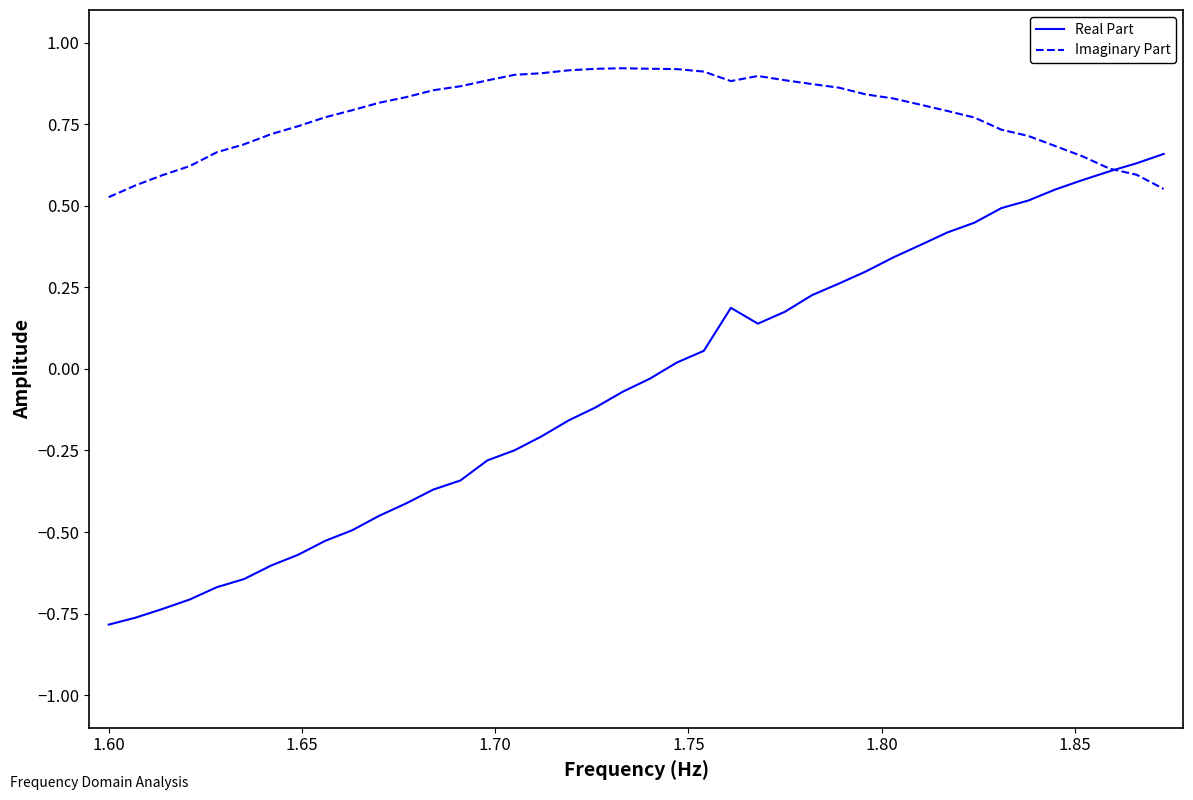

Is this an area chart (filled region under the line)?

No